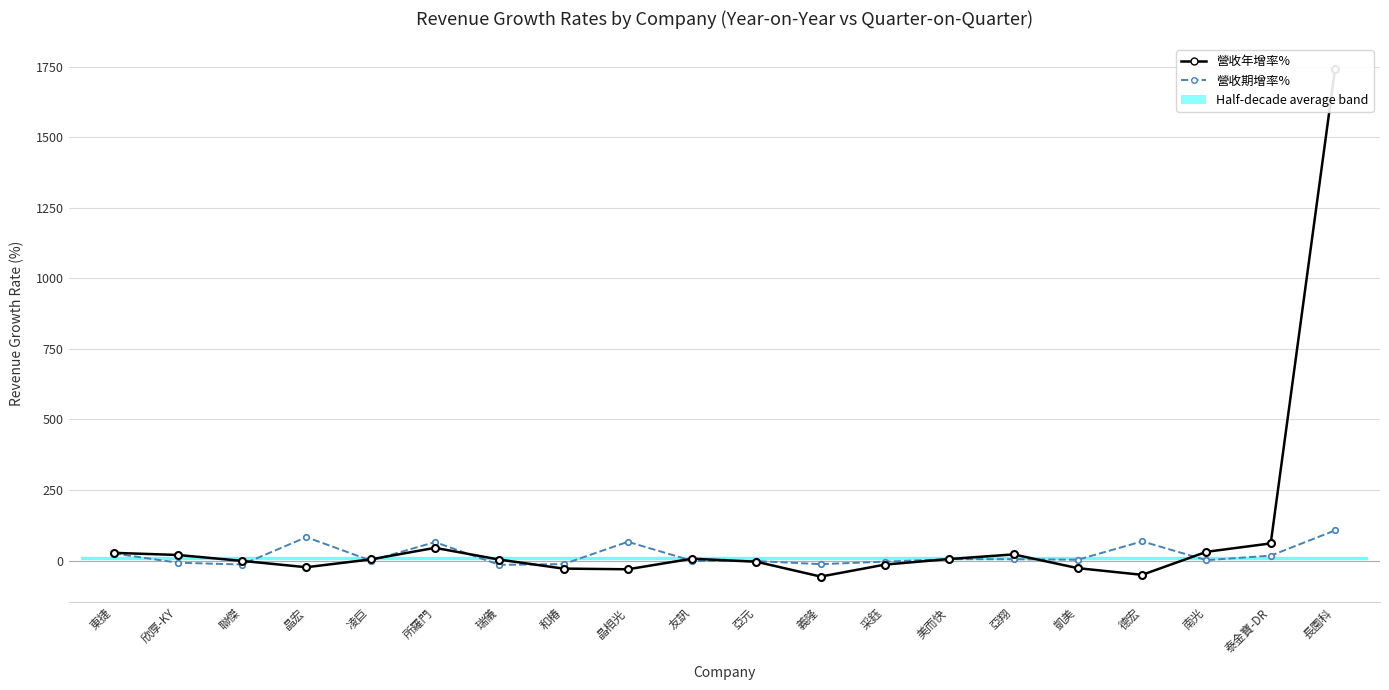

What is the value of the 營收期增率% point at the 20th from the left?

106.7